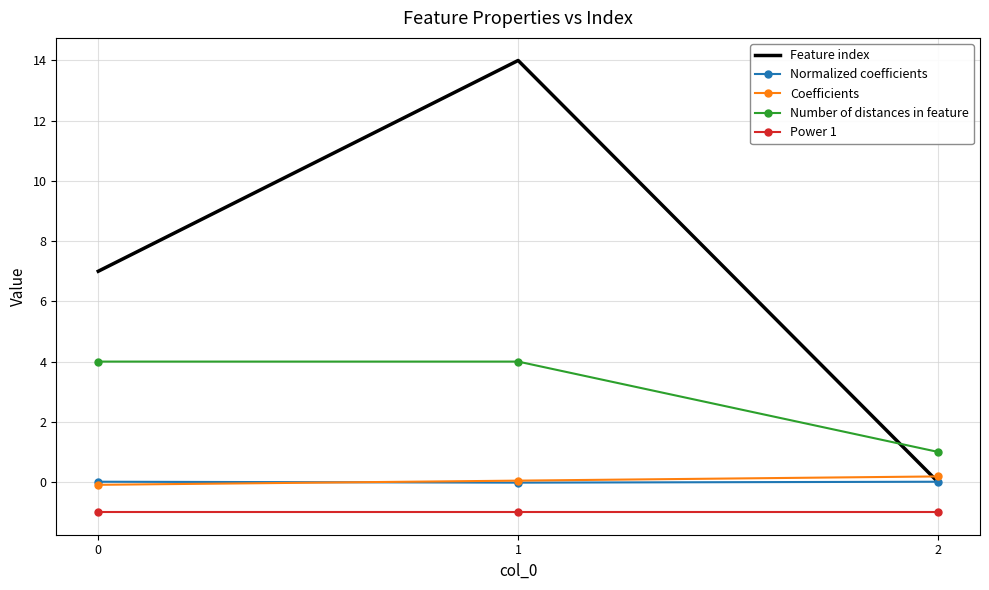

Which series changed the most between 0 and 2?

Feature index